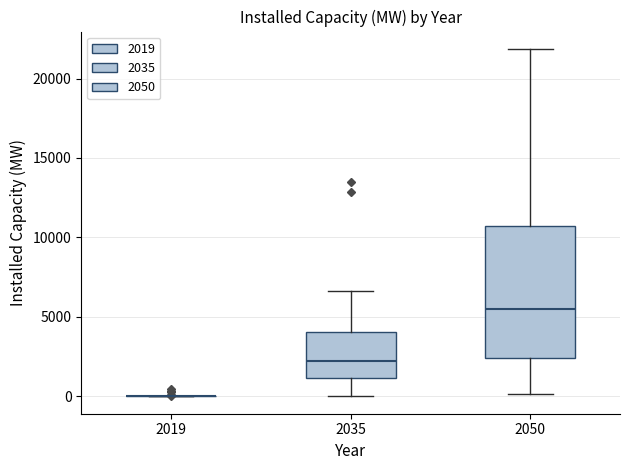

Reading left to right, transcribe this box plot: for each box, give where its median line is, the range the box spans, and where its two whiskers end, as read against the y-axis. The values are not printed on the chart, so give them approximately, as read against the axis.

2019: box collapsed to a line at 0, whiskers 0 to 0
2035: median 2000, box 1000 to 4000, whiskers 0 to 6500
2050: median 5500, box 2500 to 10500, whiskers 0 to 22000